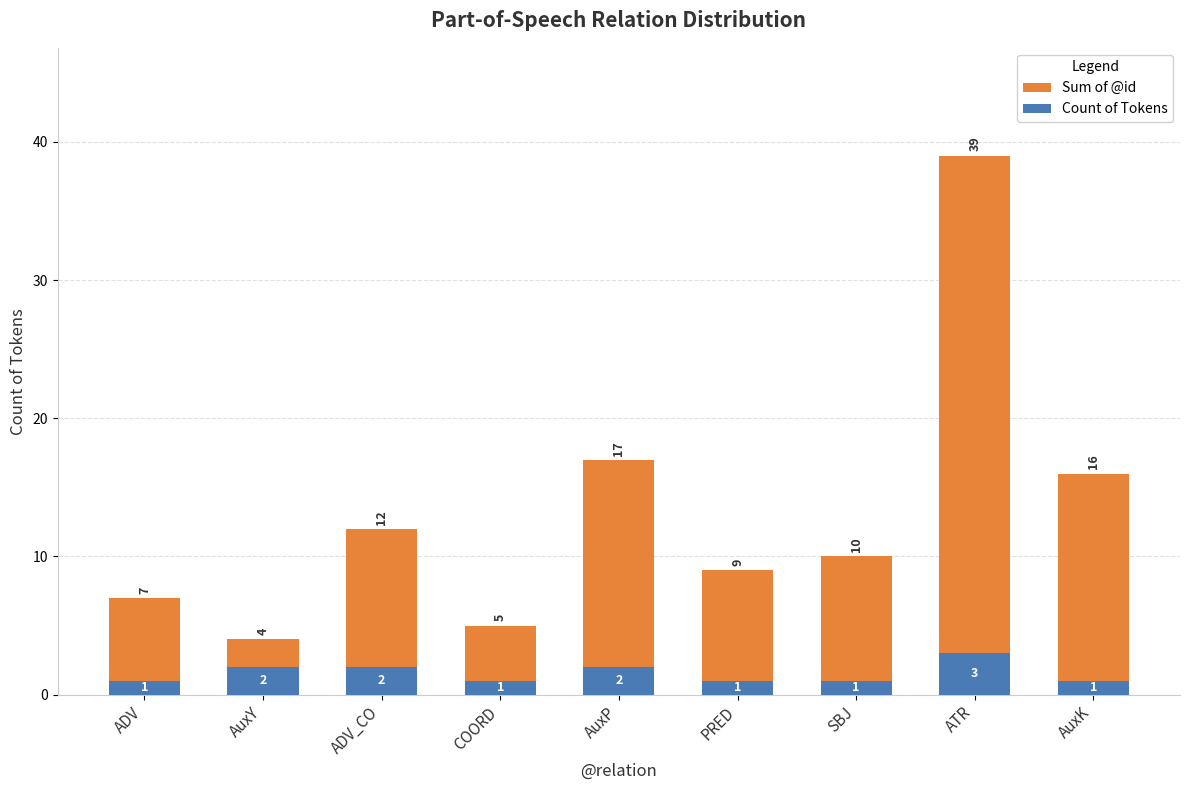

Reading right to left, list all the values displayed in this chart.

Sum of @id: AuxK=16	ATR=39	SBJ=10	PRED=9	AuxP=17	COORD=5	ADV_CO=12	AuxY=4	ADV=7
Count of Tokens: AuxK=1	ATR=3	SBJ=1	PRED=1	AuxP=2	COORD=1	ADV_CO=2	AuxY=2	ADV=1